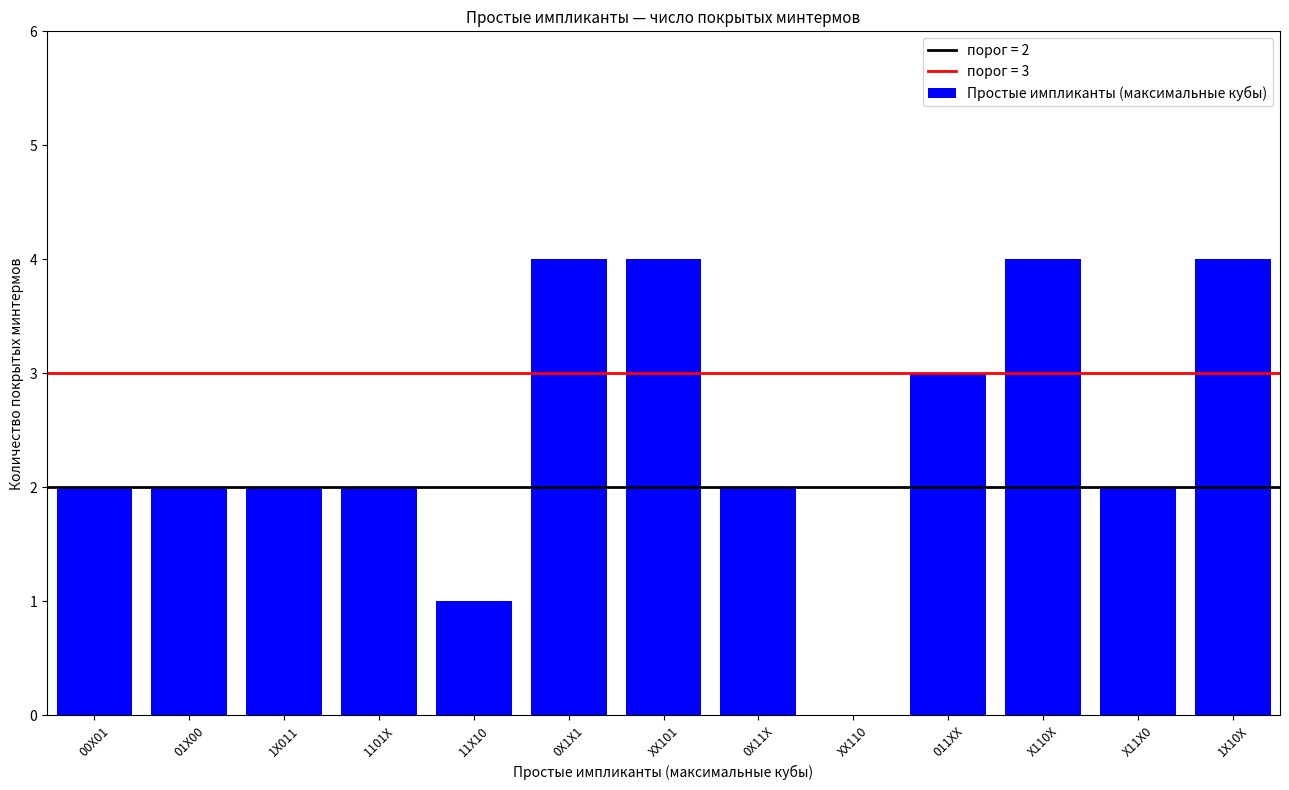

The value at 0X11X is 2. True or false?

True